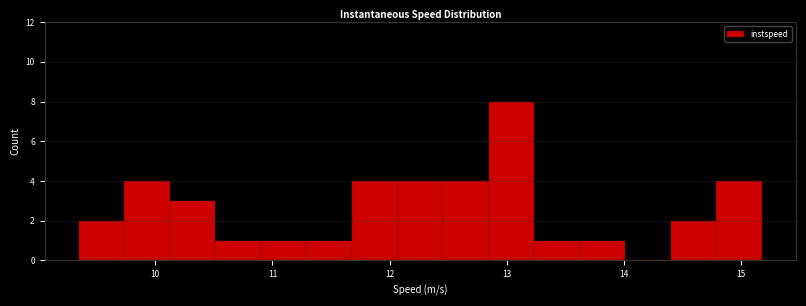

Around what value on the x-axis is the tallest bar? Give the approximate position of its centre, as read against the axis.

13.0